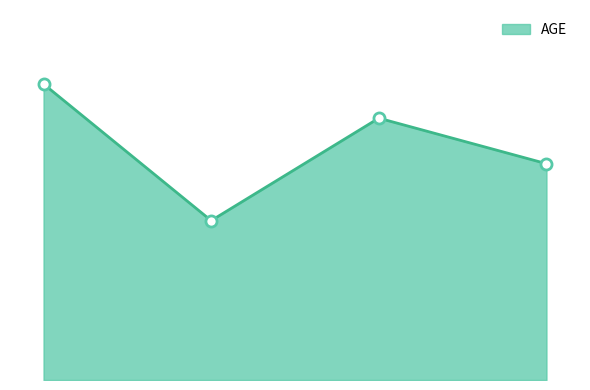

Does the chart display data point markers on the line(s)?

No